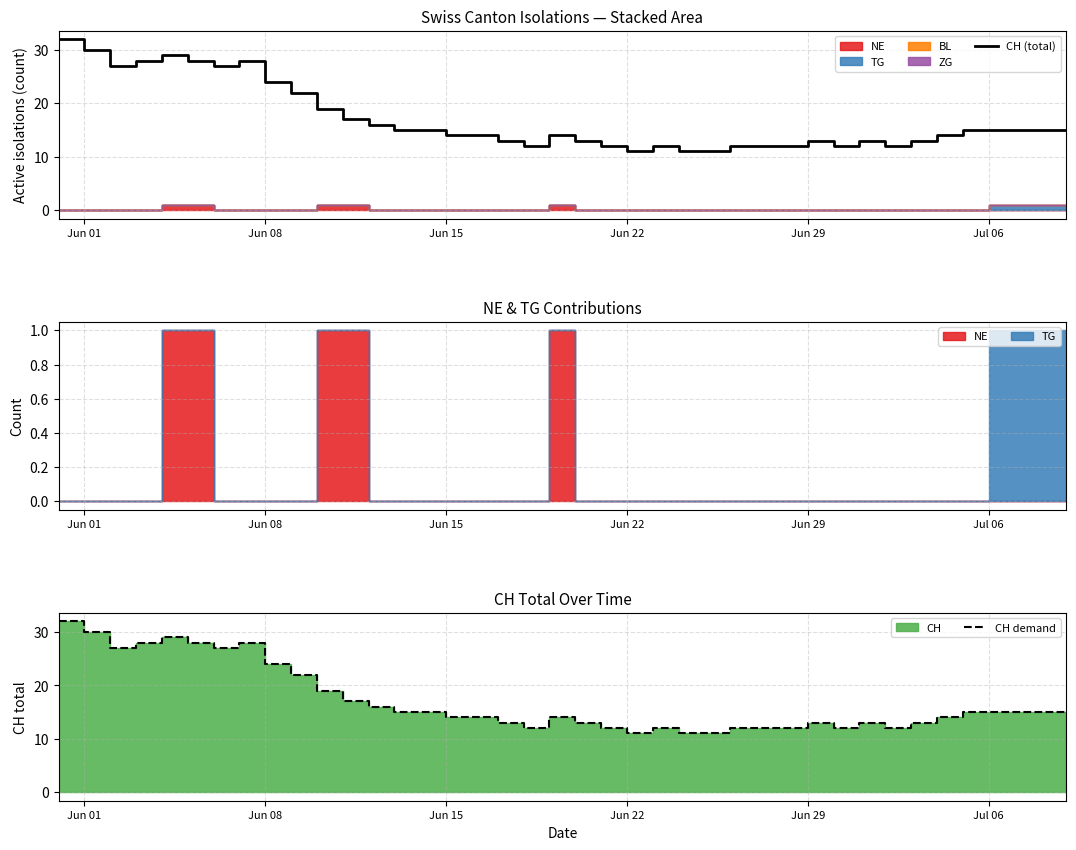

Does the chart have visible grid lines?

Yes